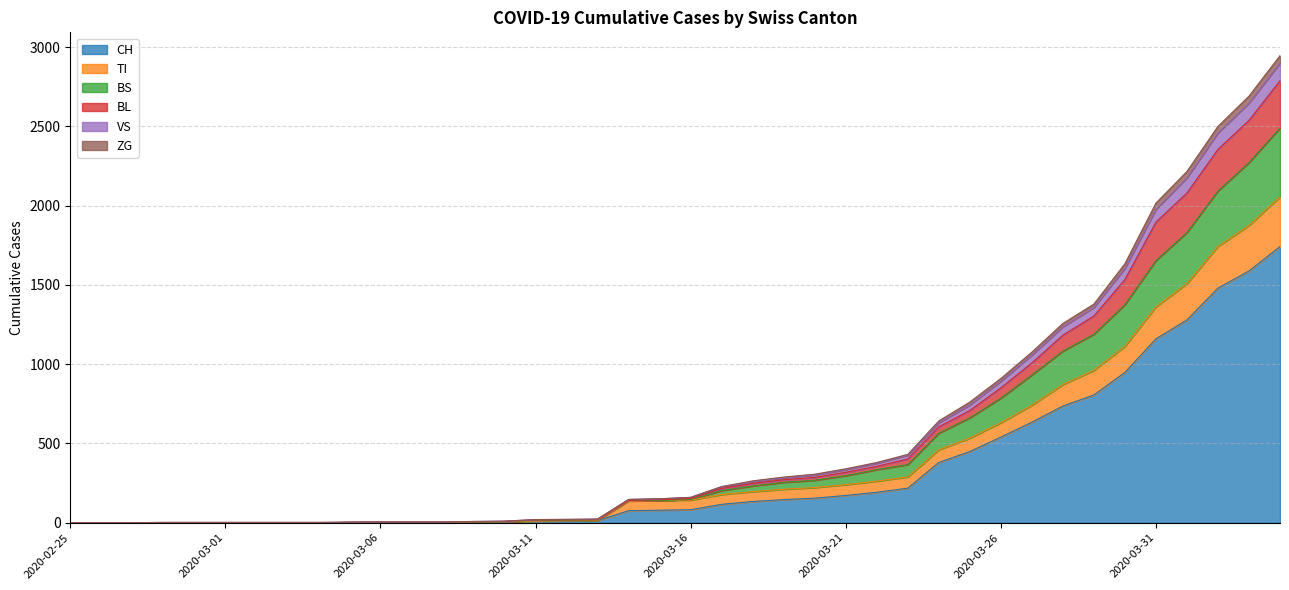

What is the highest value of the CH series?

1742